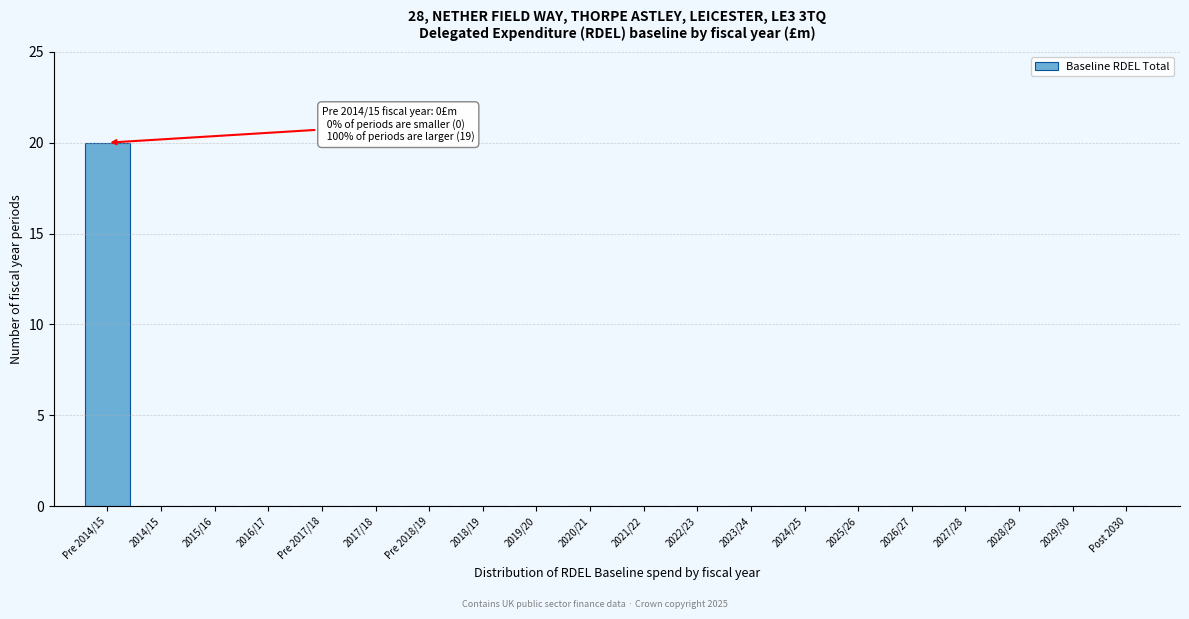

Reading left to right, transcribe all the data shown in this chart.

Pre 2014/15=20	2014/15=0	2015/16=0	2016/17=0	Pre 2017/18=0	2017/18=0	Pre 2018/19=0	2018/19=0	2019/20=0	2020/21=0	2021/22=0	2022/23=0	2023/24=0	2024/25=0	2025/26=0	2026/27=0	2027/28=0	2028/29=0	2029/30=0	Post 2030=0